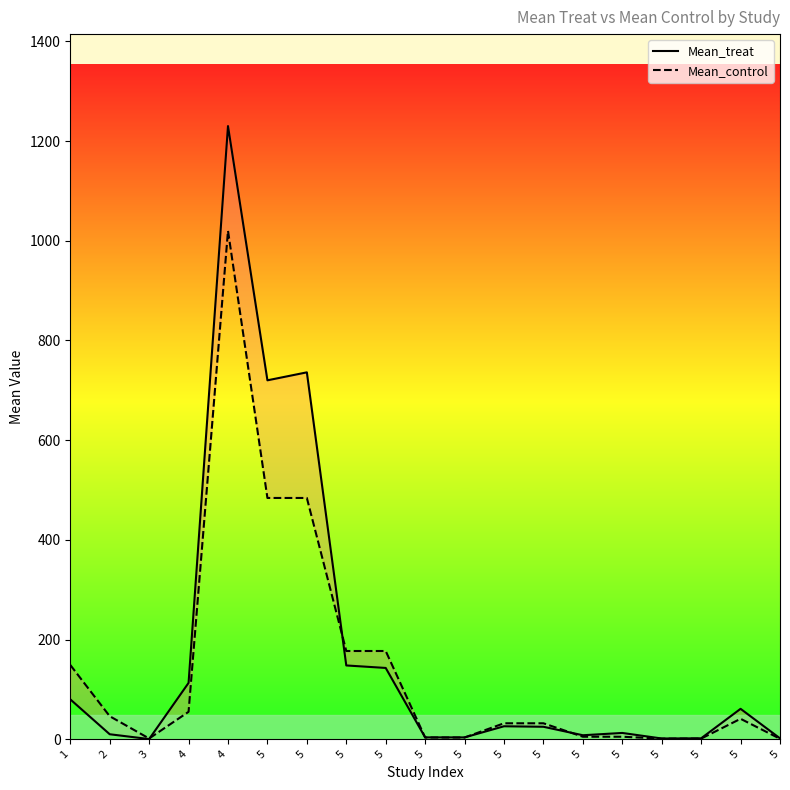

In Mean_treat, how many points are lower than both neighbors (excluding endpoints)?

5